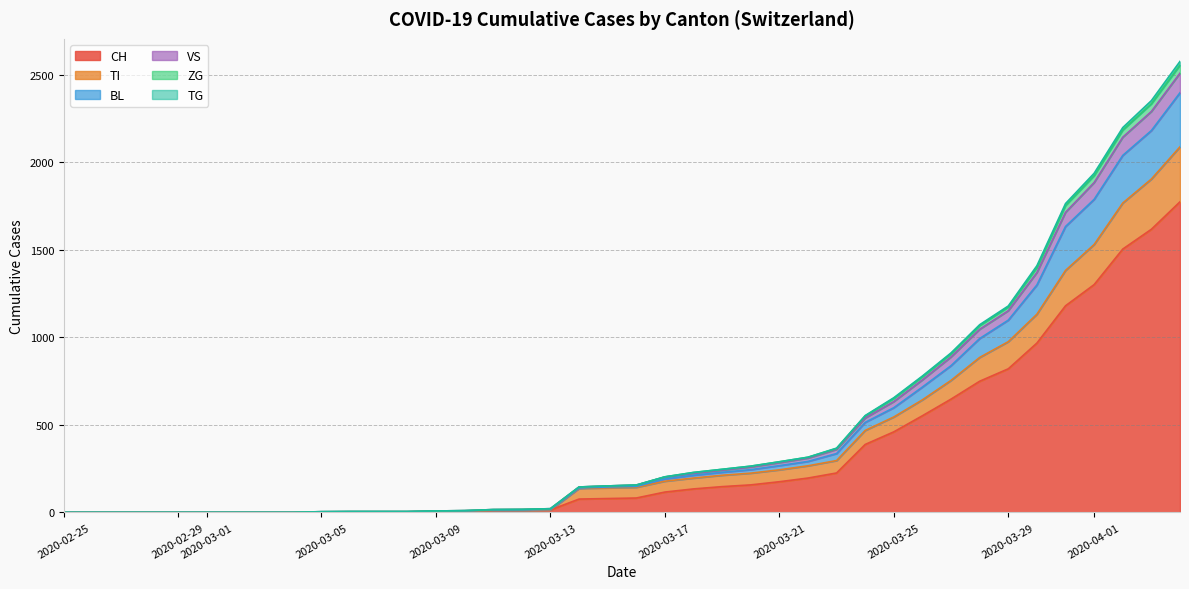

The value of TI at 2020-03-21 is 243. True or false?

True